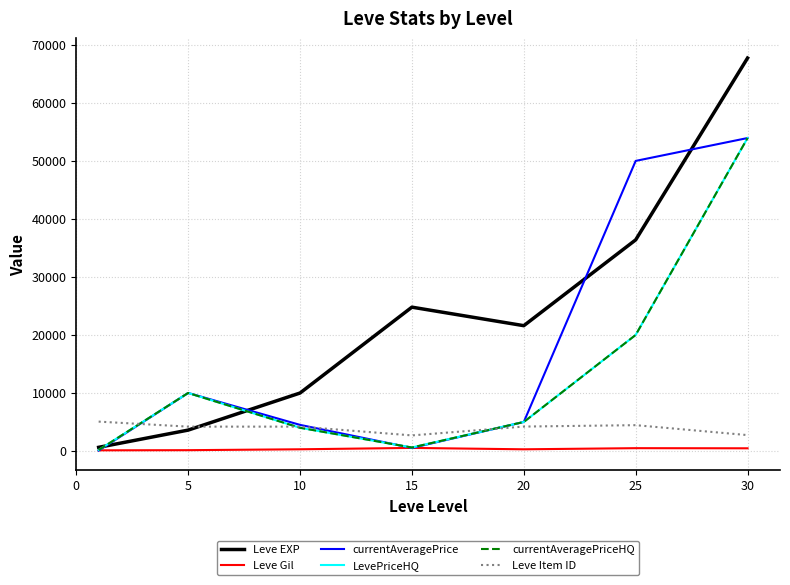

Does the chart display data point markers on the line(s)?

No